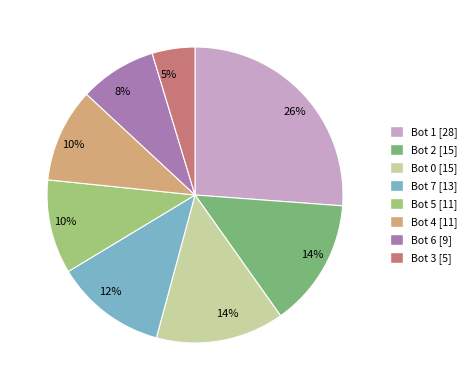

Is there any slice that represents more than half of the pie?

No